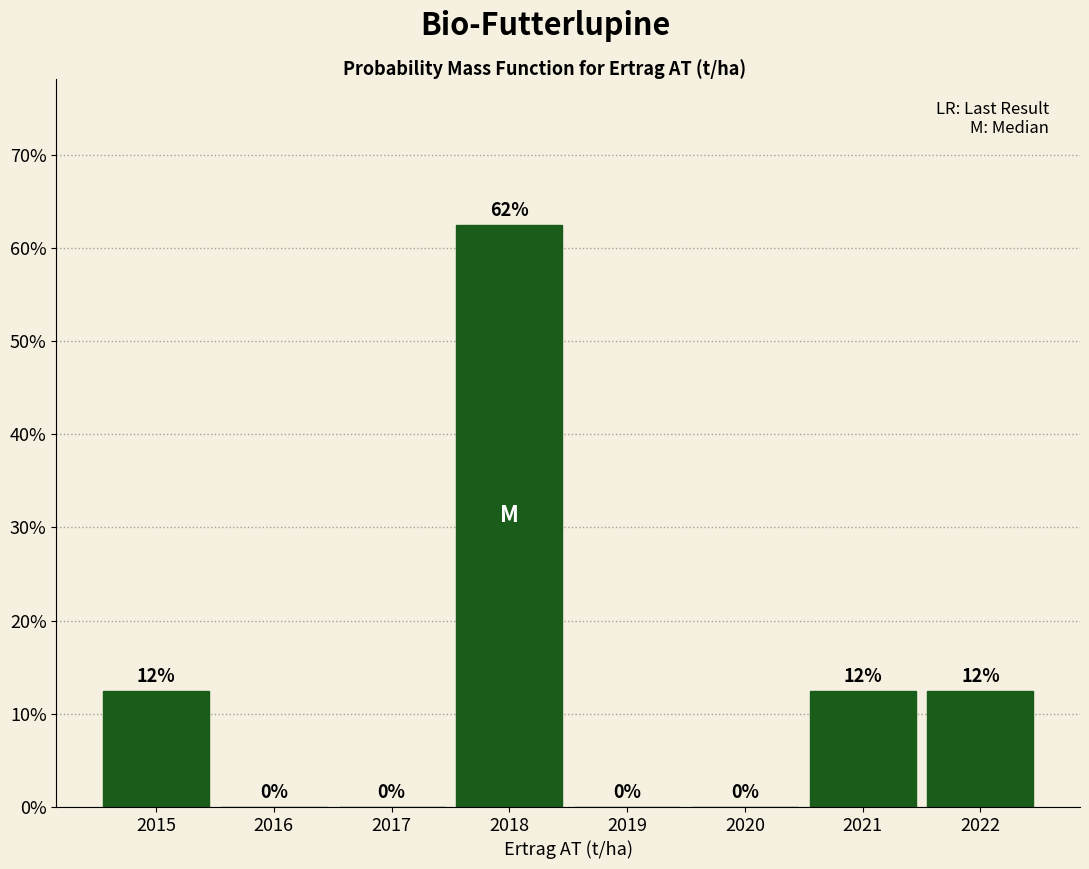

True or false: the data shows 0.0 at 2016.

True